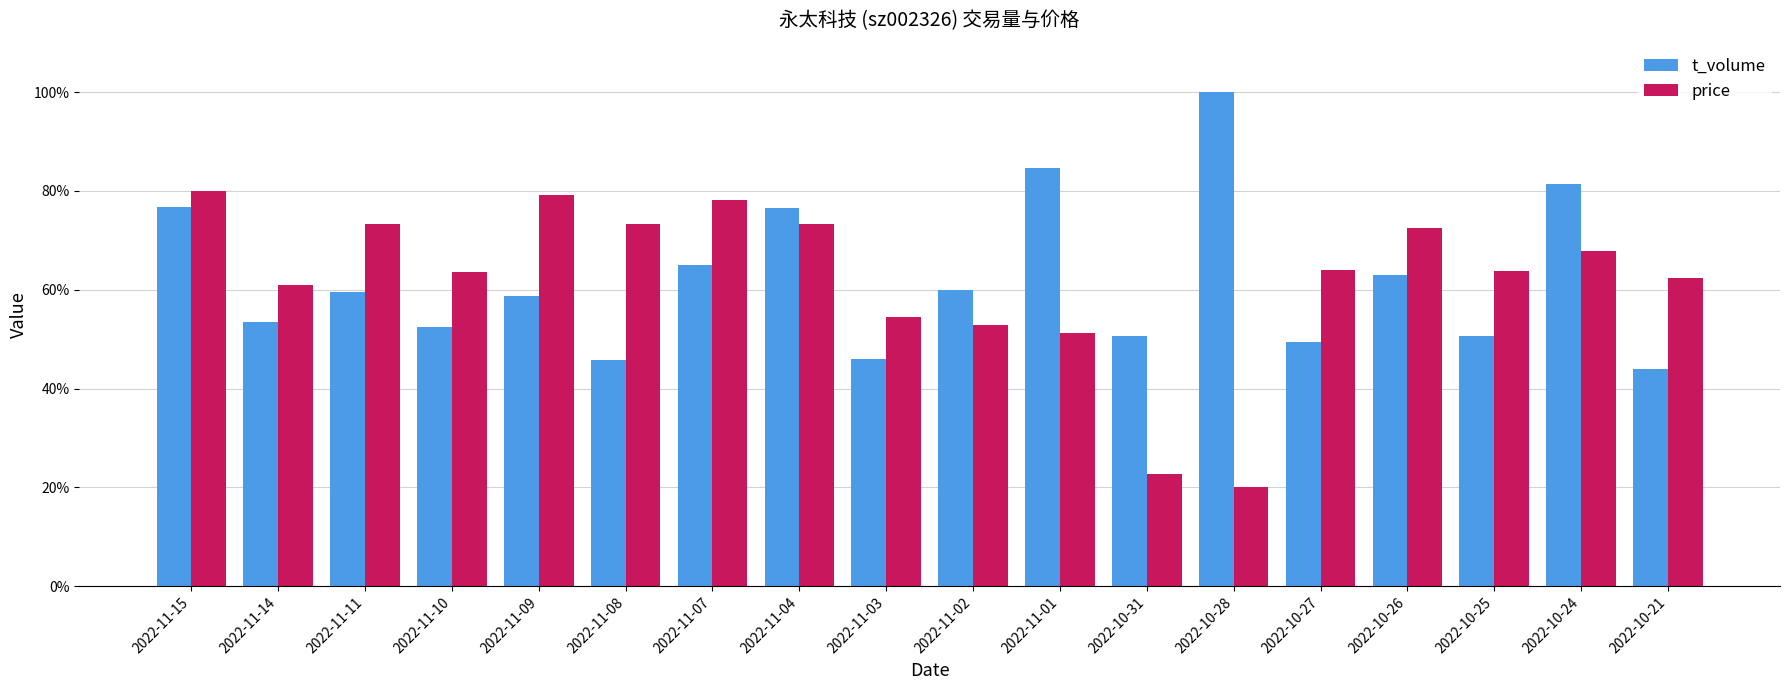

How many data points does each series have?

18